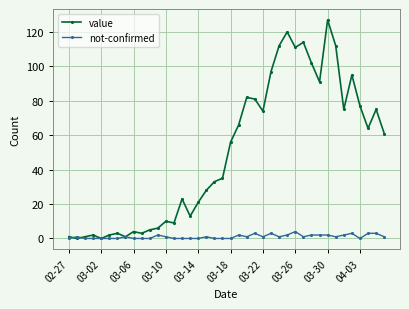

True or false: not-confirmed has more than 2 interior local peaks.

True